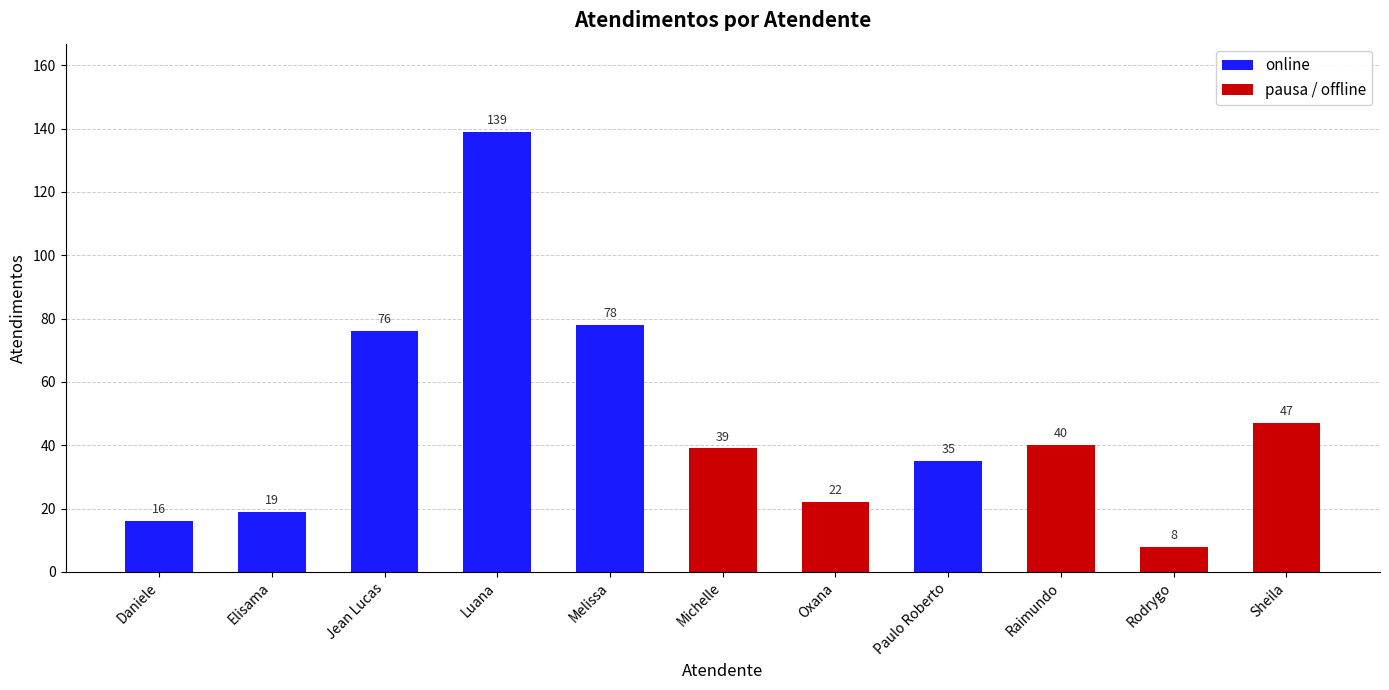

What is the change in value from Paulo Roberto to Rodrygo?

-27